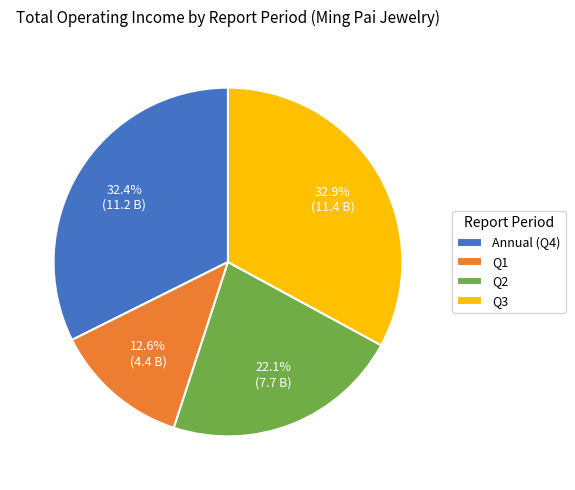

How many segments does this pie chart have?

4